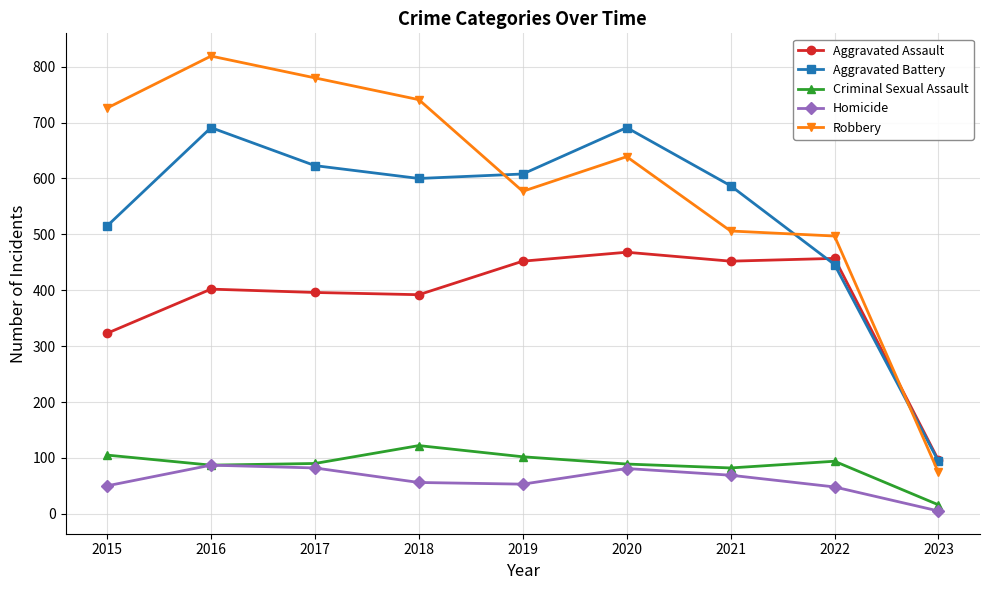

Which category has the lowest value in the Robbery series?

2023